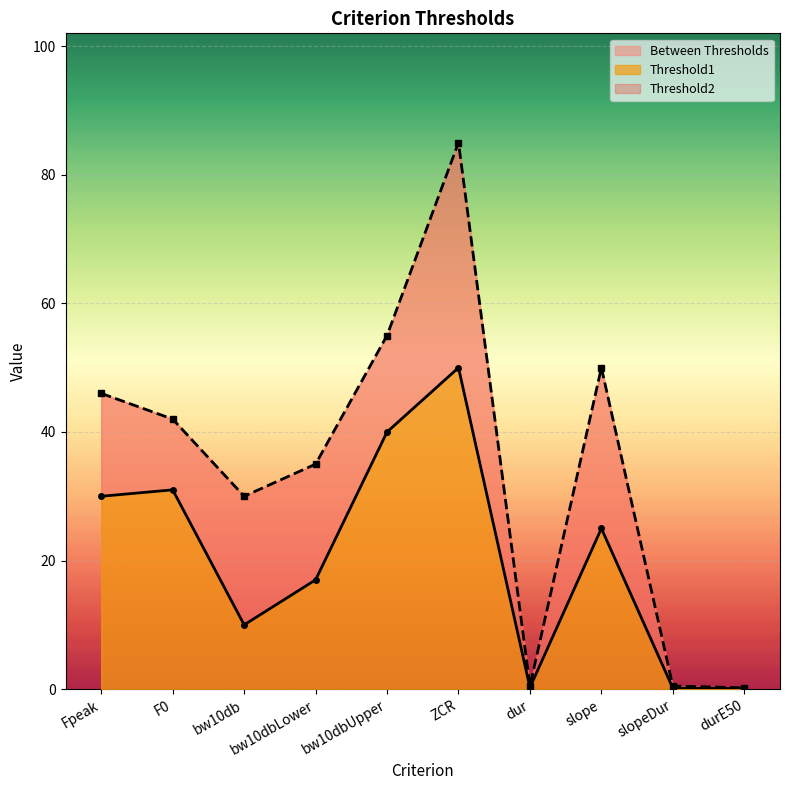

What are all the series names shown in the legend?

Threshold1, Threshold2